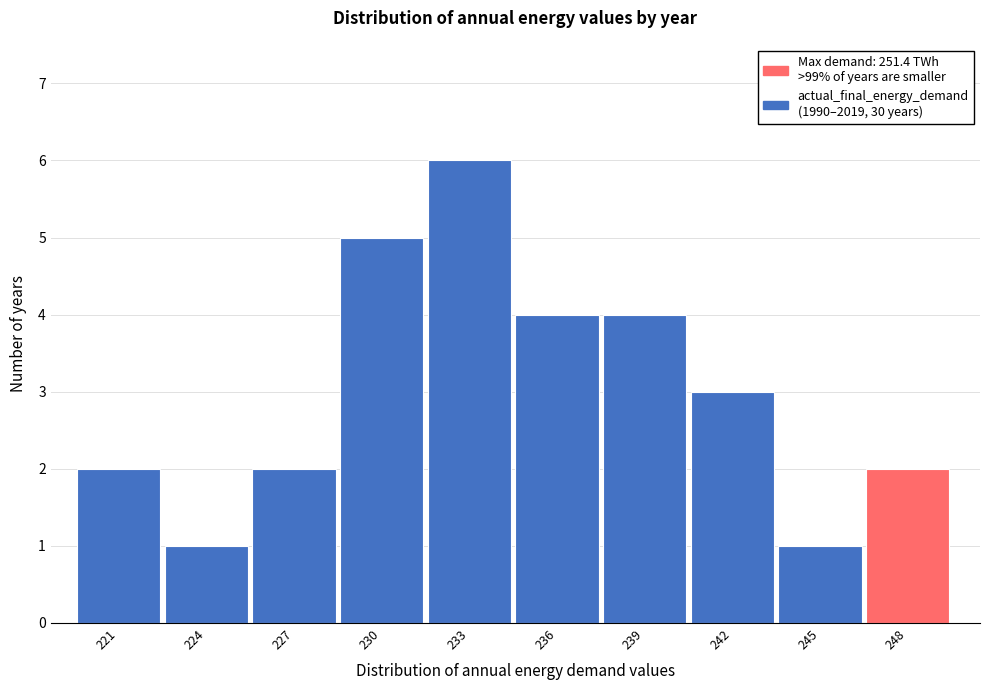

Reading right to left, extract all data points from this chart.

2	1	3	4	4	6	5	2	1	2